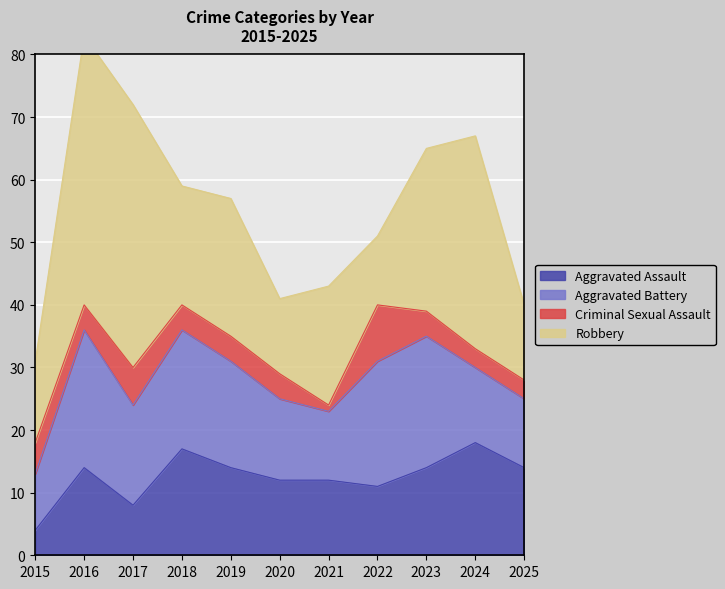

How many lines are shown in the chart?

4